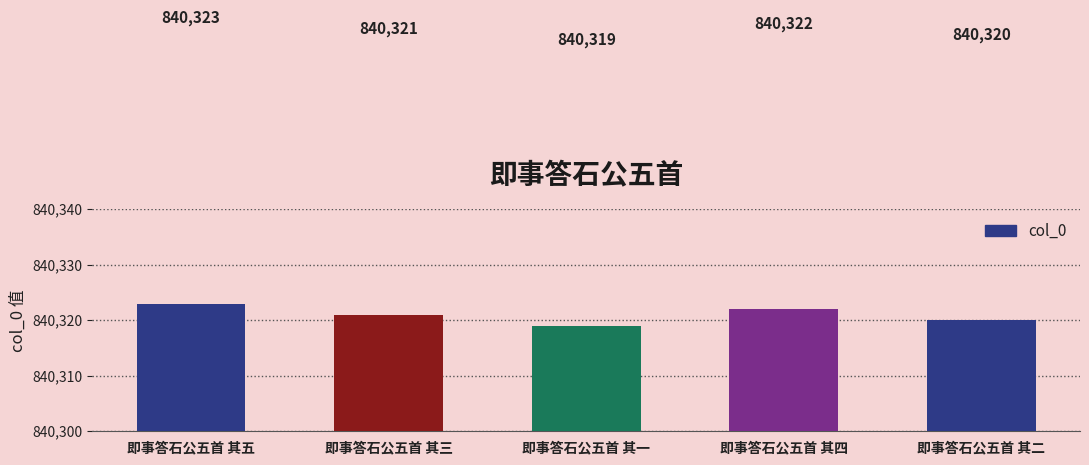

True or false: the data shows 354176 at 即事答石公五首 其三.

False